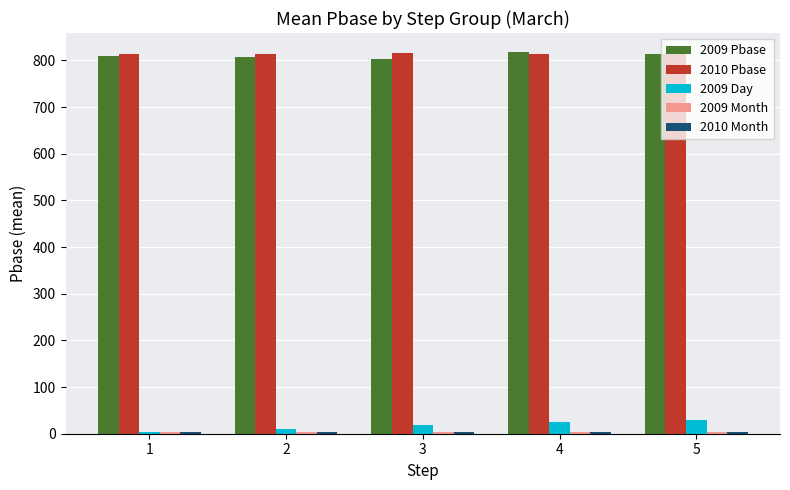

What is the maximum value shown in the chart?

818.0